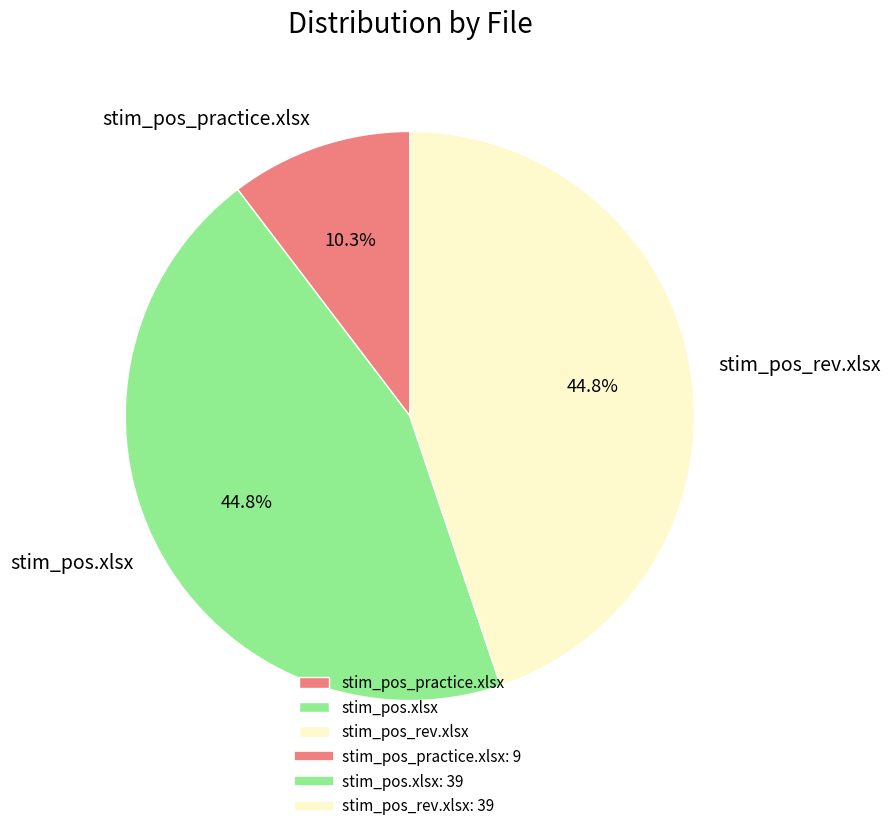

How much of the chart is everything except stim_pos_rev.xlsx?

55.2%